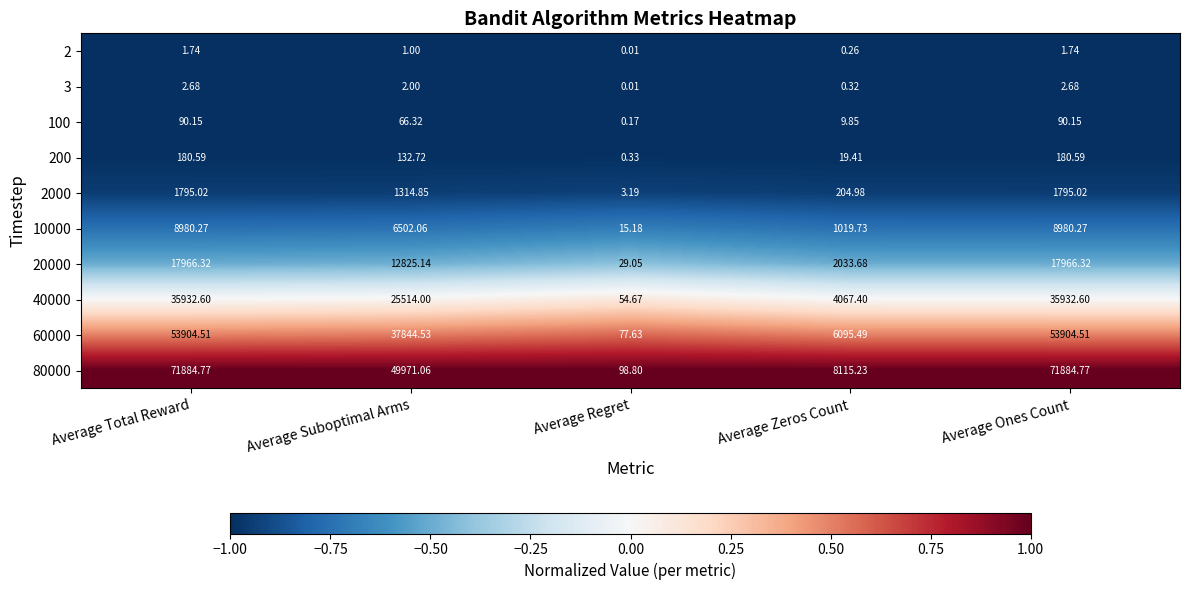

What is the total value across all series at Average Suboptimal Arms?

134173.7